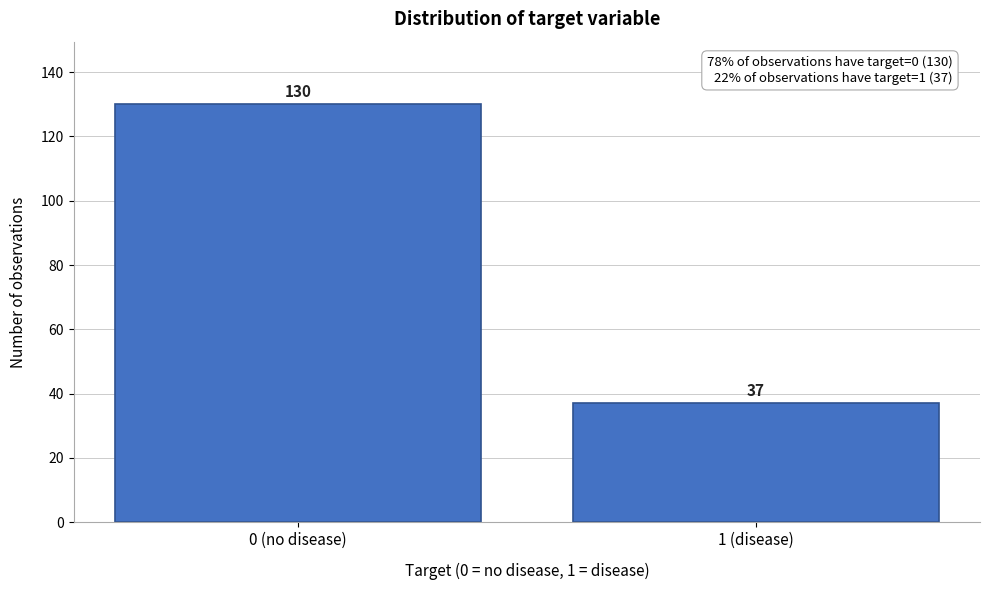

Reading left to right, what are all the values shown in this chart?

0 (no disease)=130	1 (disease)=37